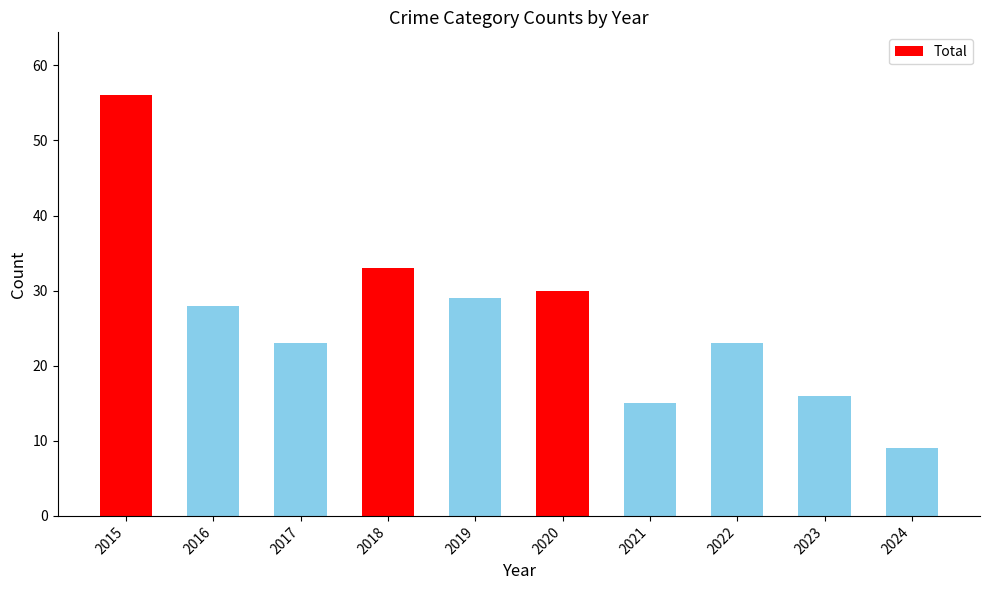

What is the maximum value shown in the chart?

56